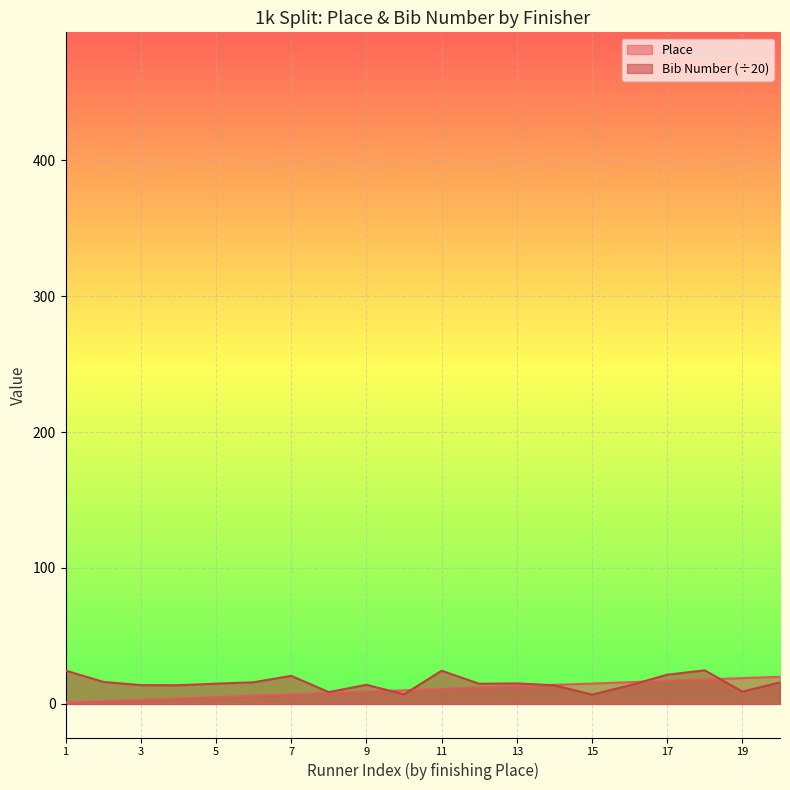

What is the smallest value displayed?

1.0